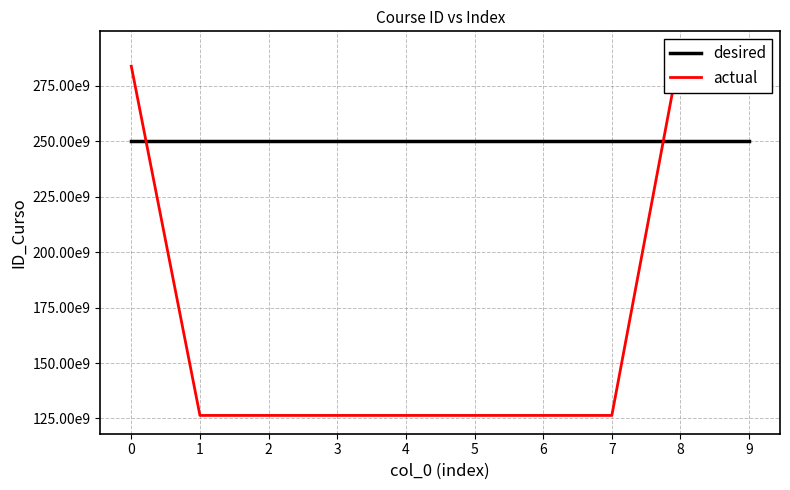

Read the actual value at 2, to the nearest 50.

126382430050